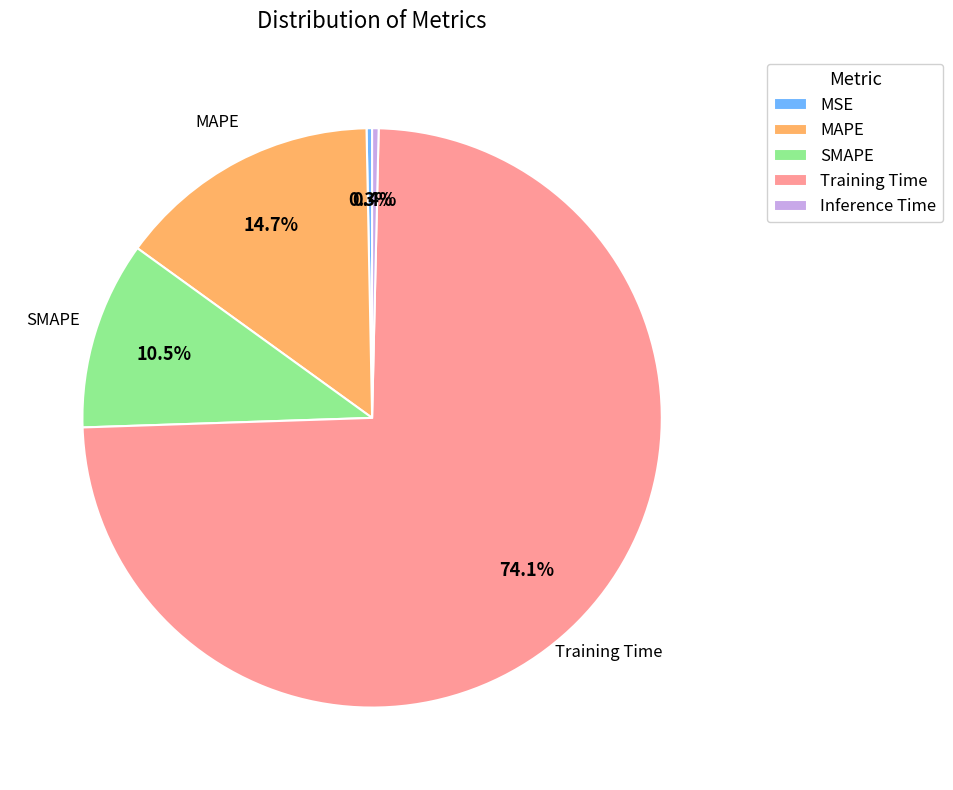

What is the largest slice in the pie chart?

Training Time